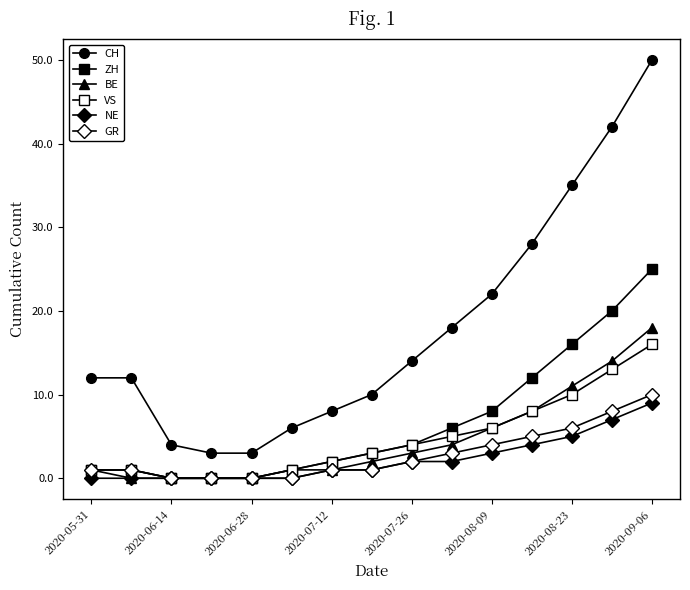

Count the number of data series in this chart.

6